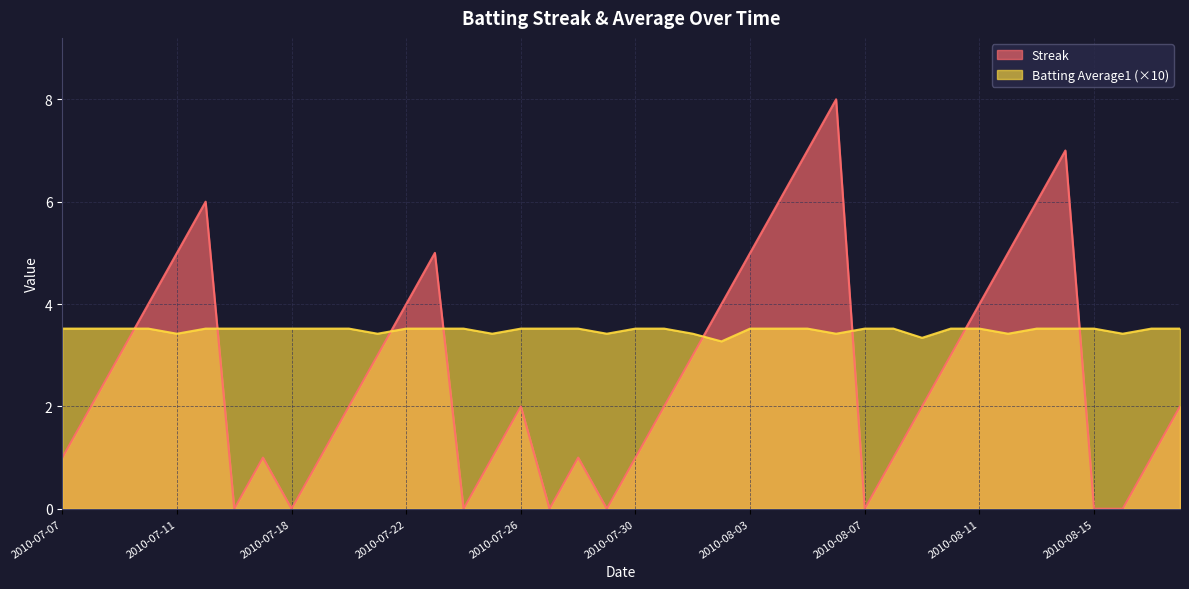

Which label corresponds to the largest value in the chart?

2010-08-06